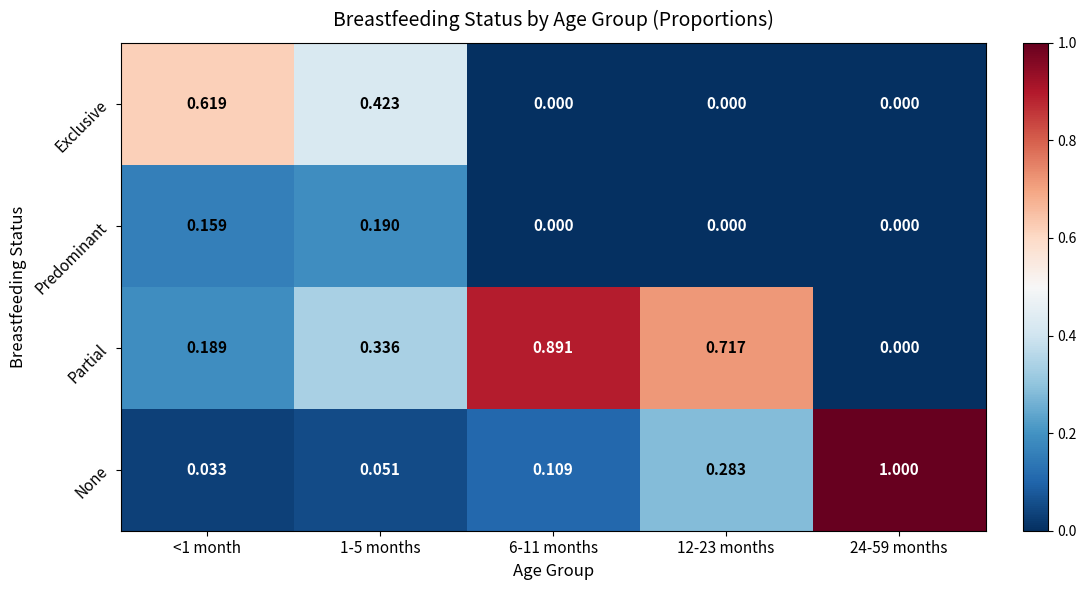

Rank the series by their average value, from highest to lowest.

Partial, None, Exclusive, Predominant